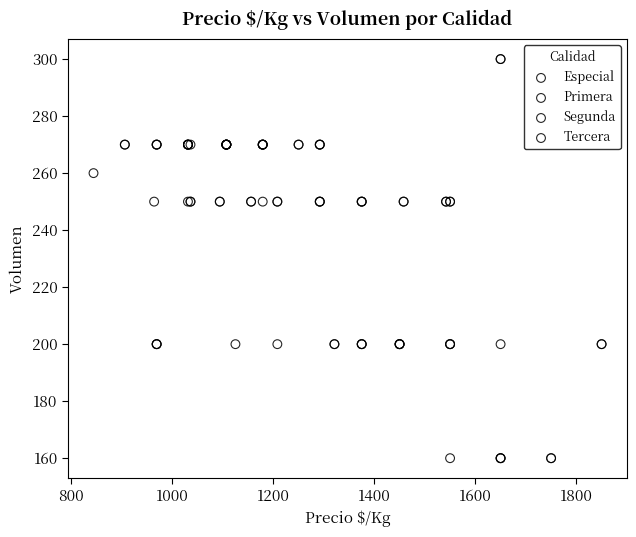

Which series has the widest spread of Y values?

Especial